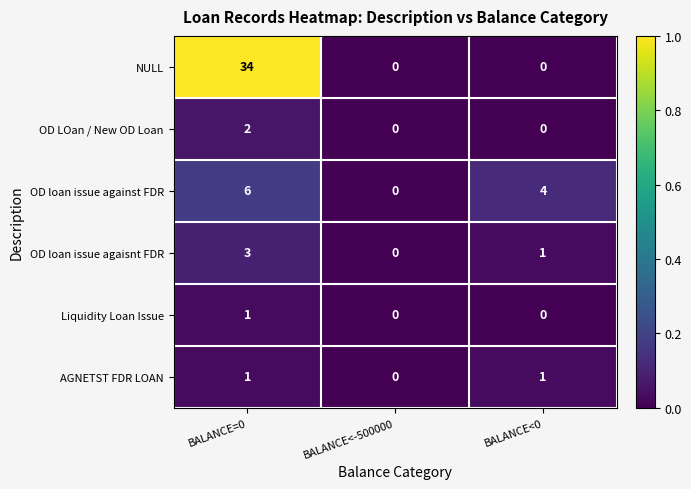

What is the difference between the maximum and minimum values in the NULL series?

34